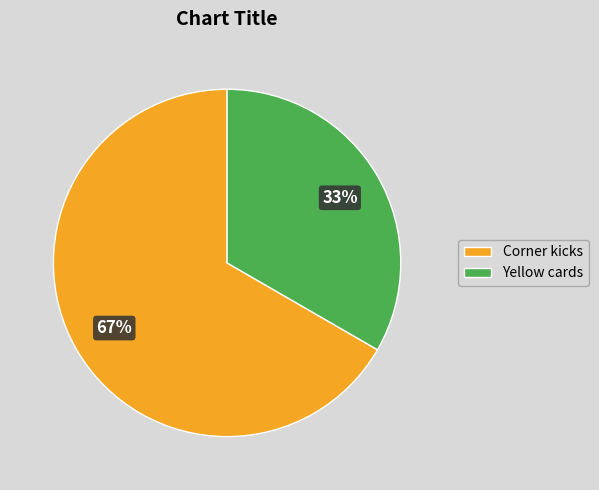

What is the ratio of the value at Yellow cards to the value at Corner kicks?

0.5